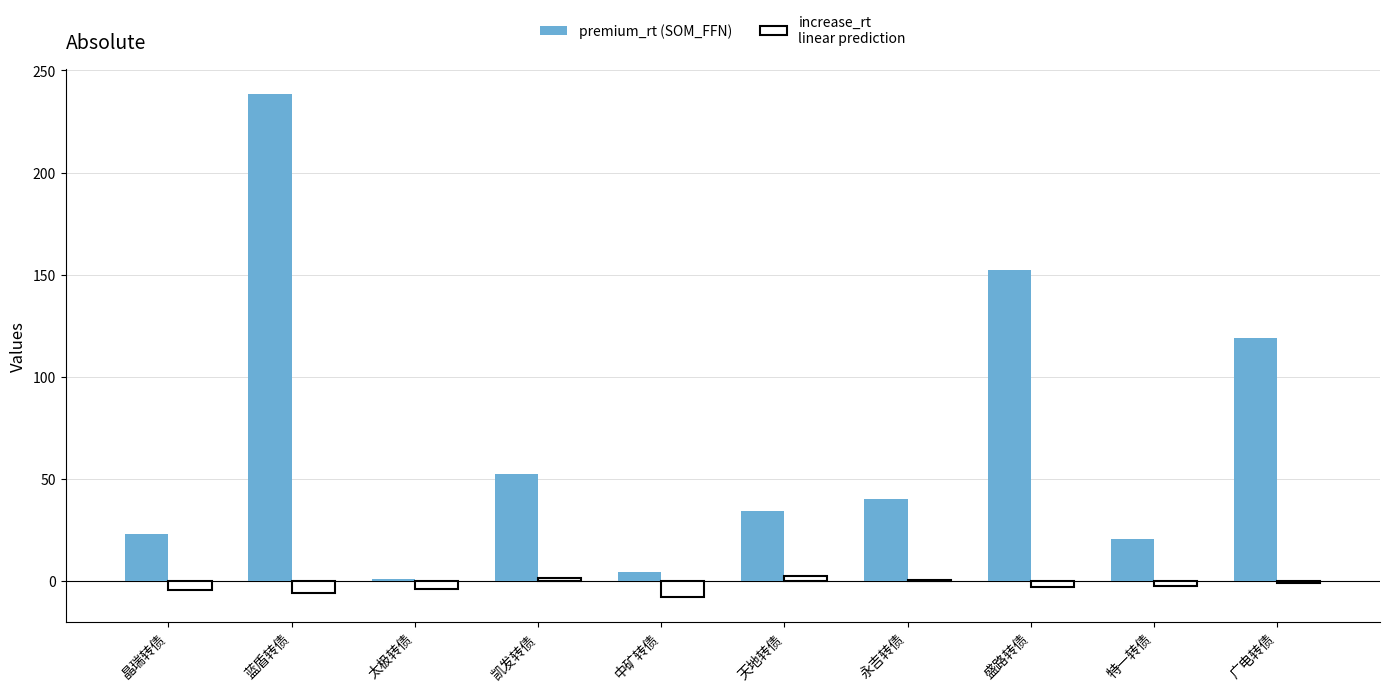

How many data points does each series have?

10